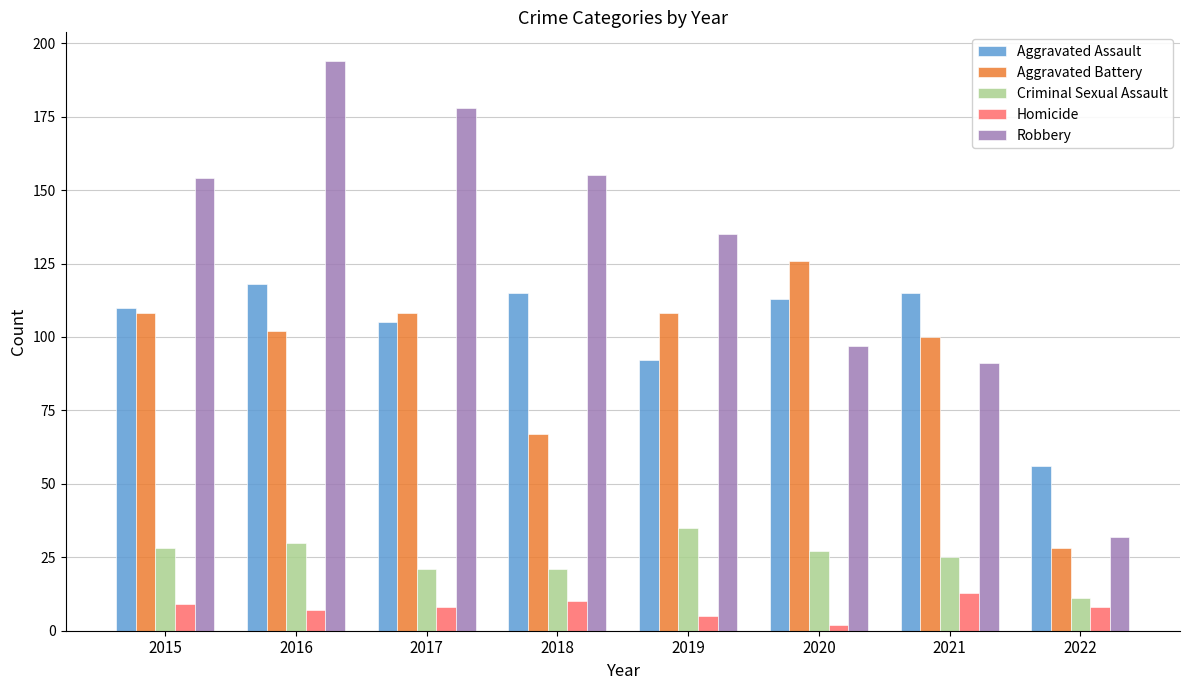

How many data points does each series have?

8